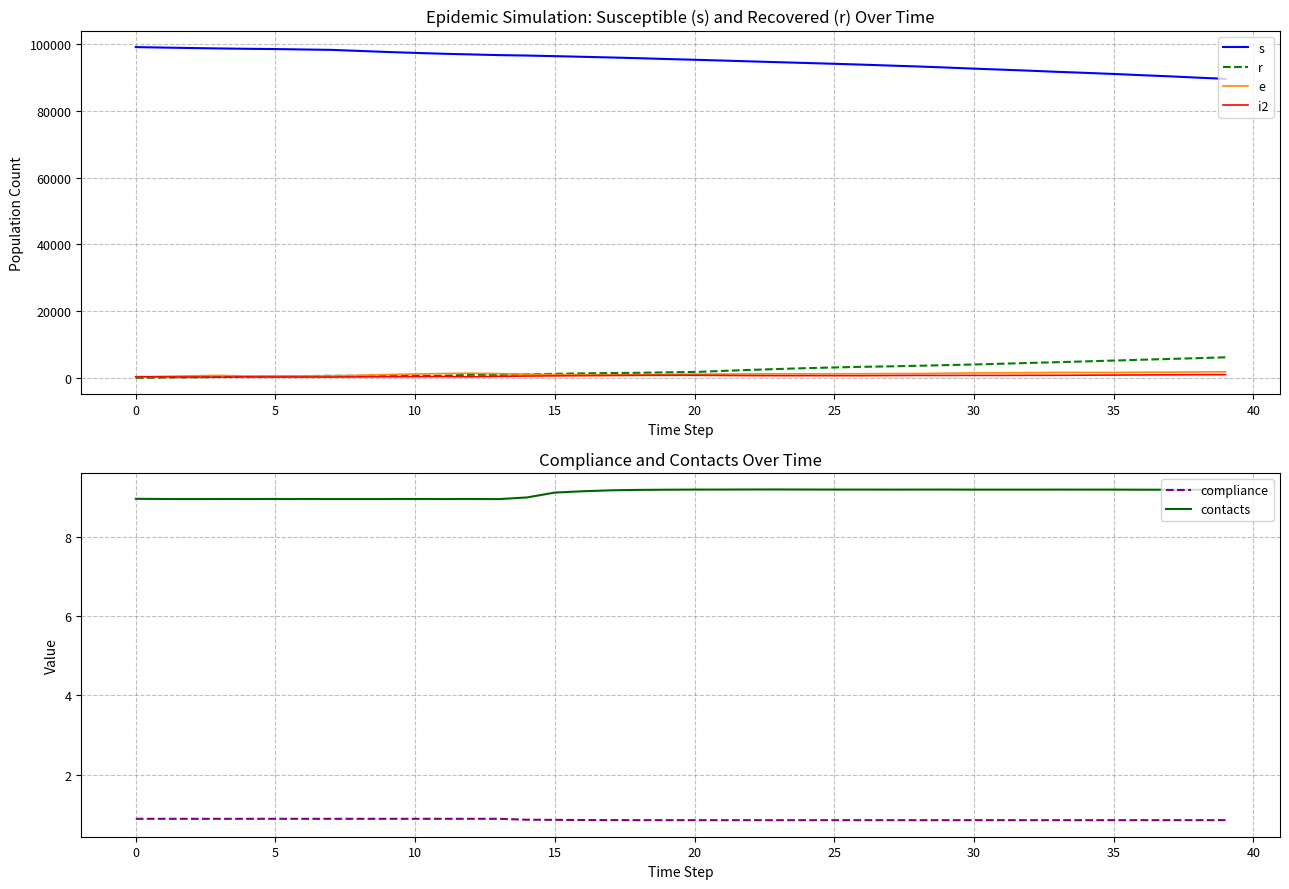

In compliance, how many points are higher than both neighbors (excluding endpoints)?

8